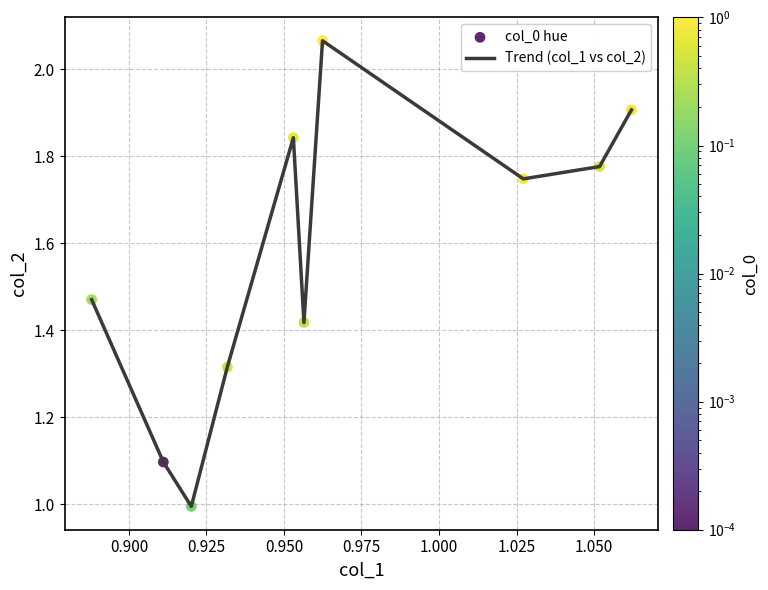

What is the minimum value shown in the chart?

1.0